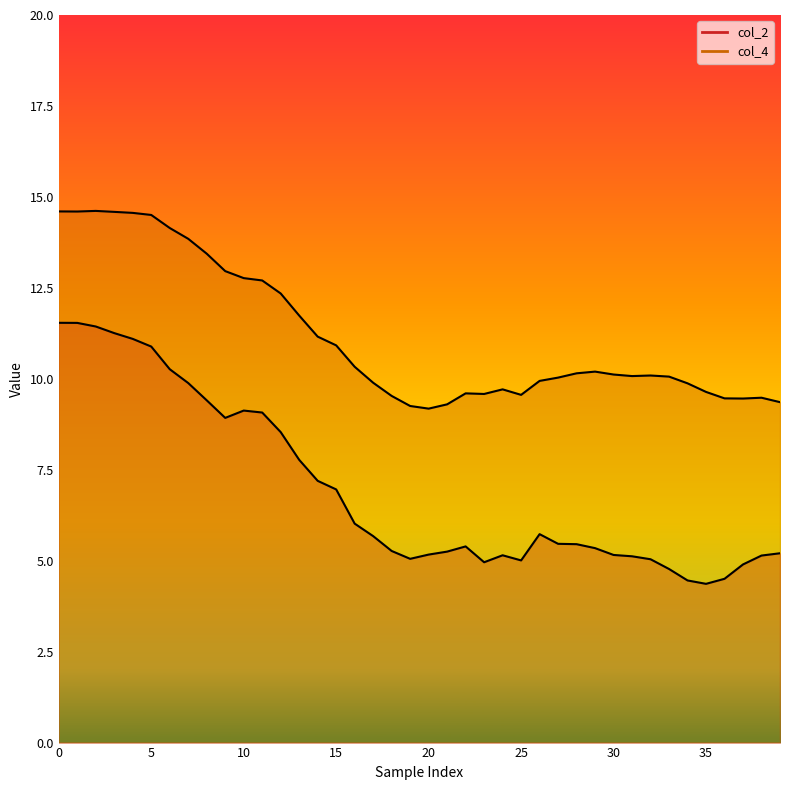

How many values in the col_2 series are below 5?

6